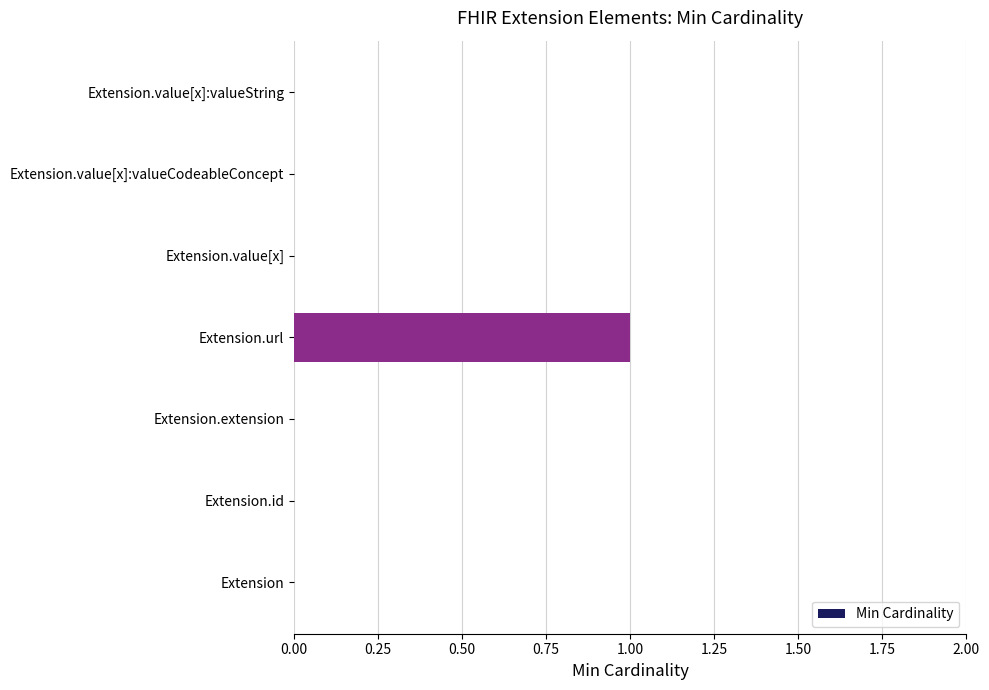

At which category does the chart reach its peak across all series?

Extension.url